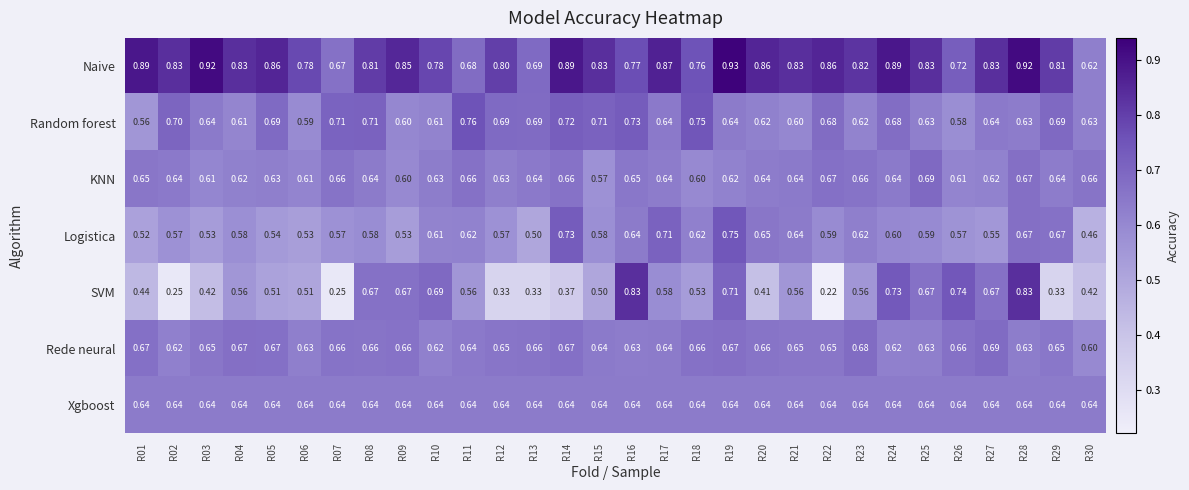

Which series has the largest total across all categories?

Naive